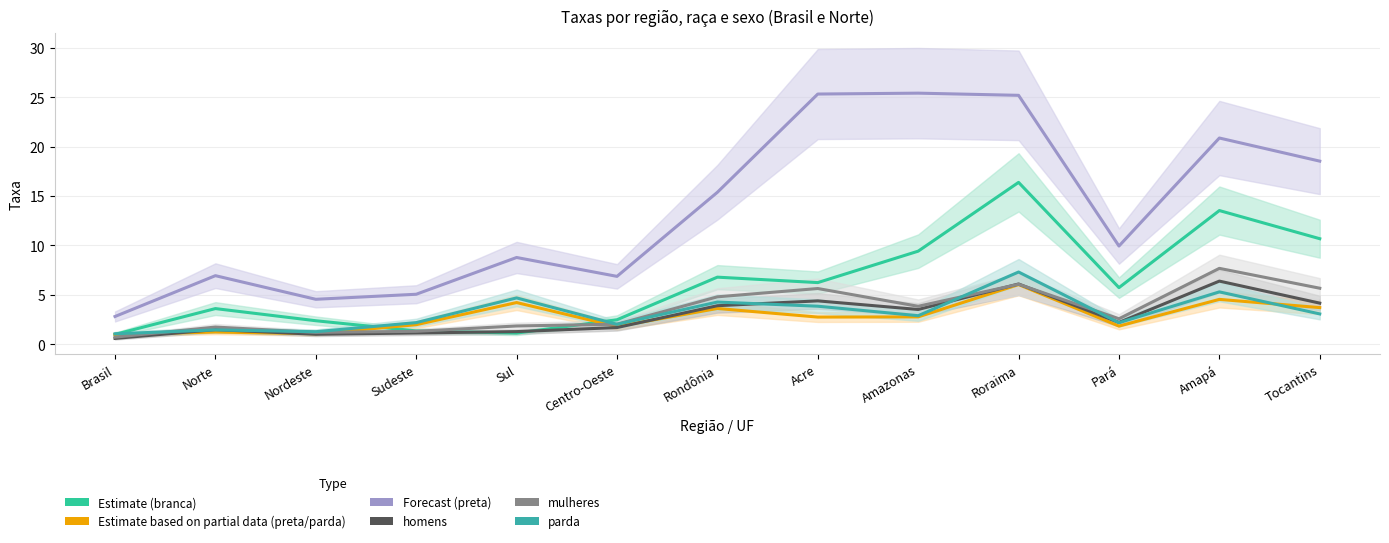

Reading right to left, transcribe all the data shown in this chart.

branca: 10.7	13.5	5.7	16.4	9.4	6.2	6.8	2.5	1.1	1.4	2.4	3.6	1.0
preta/parda: 3.7	4.5	1.8	6.0	2.8	2.8	3.6	1.8	4.2	2.0	1.1	1.2	1.0
preta: 18.5	20.9	9.9	25.2	25.4	25.3	15.4	6.9	8.8	5.1	4.5	6.9	2.8
homens: 4.2	6.4	2.2	6.1	3.5	4.4	3.9	1.7	1.3	1.1	1.0	1.5	0.6
mulheres: 5.7	7.7	2.6	6.1	3.8	5.6	4.8	2.0	1.9	1.3	1.2	1.7	0.7
parda: 3.1	5.3	2.2	7.3	2.9	3.9	4.3	2.0	4.7	2.2	1.3	1.4	1.1